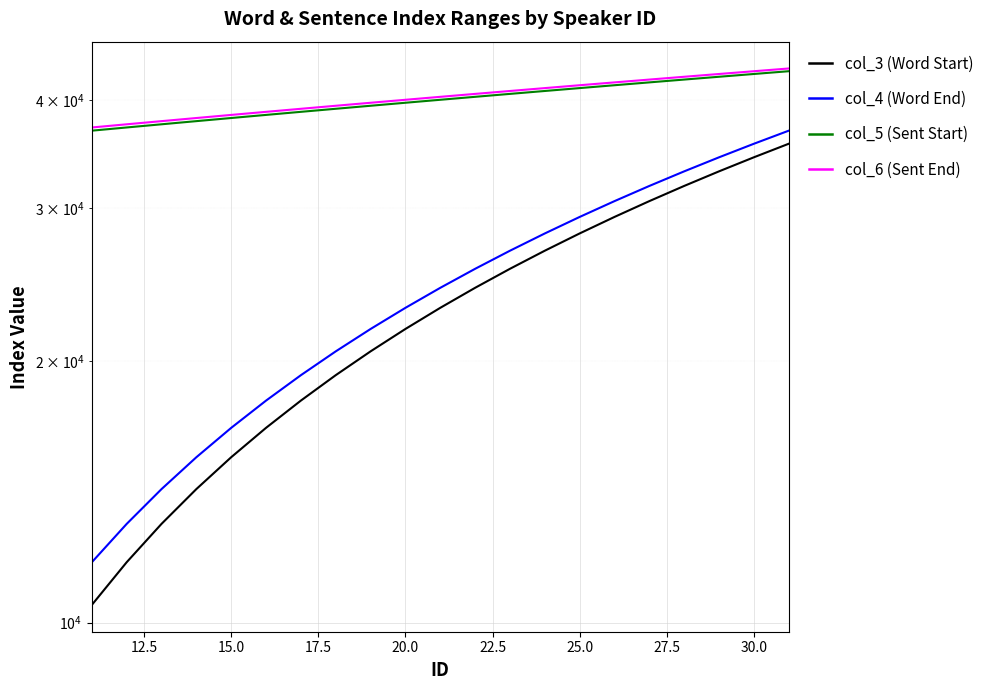

What are all the series names shown in the legend?

col_3 (Word Start), col_4 (Word End), col_5 (Sent Start), col_6 (Sent End)